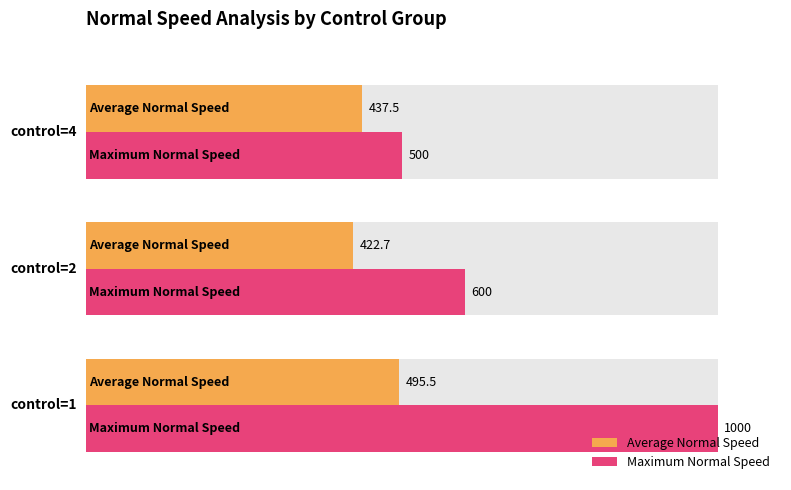

How many bars are there in total?

6